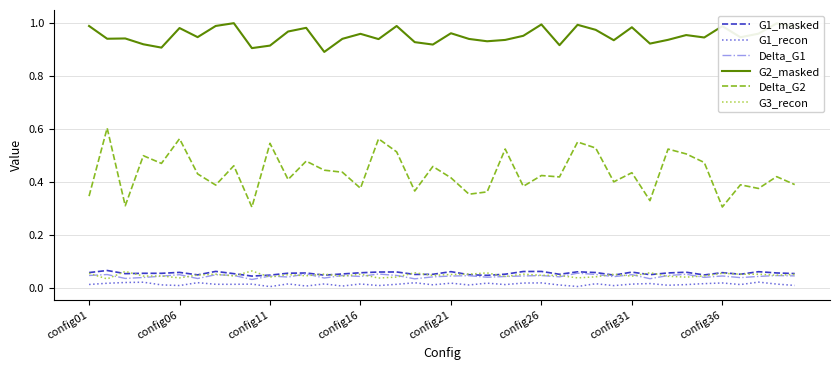

Which series has the largest total across all categories?

G2_masked